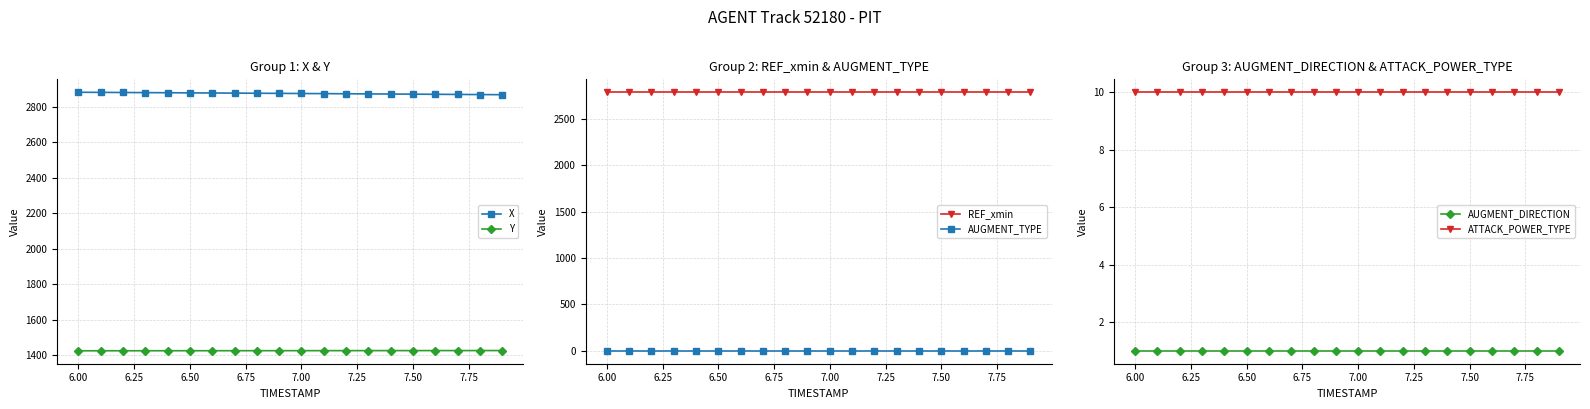

The value of Y at 6.00 is 2412.4. True or false?

False